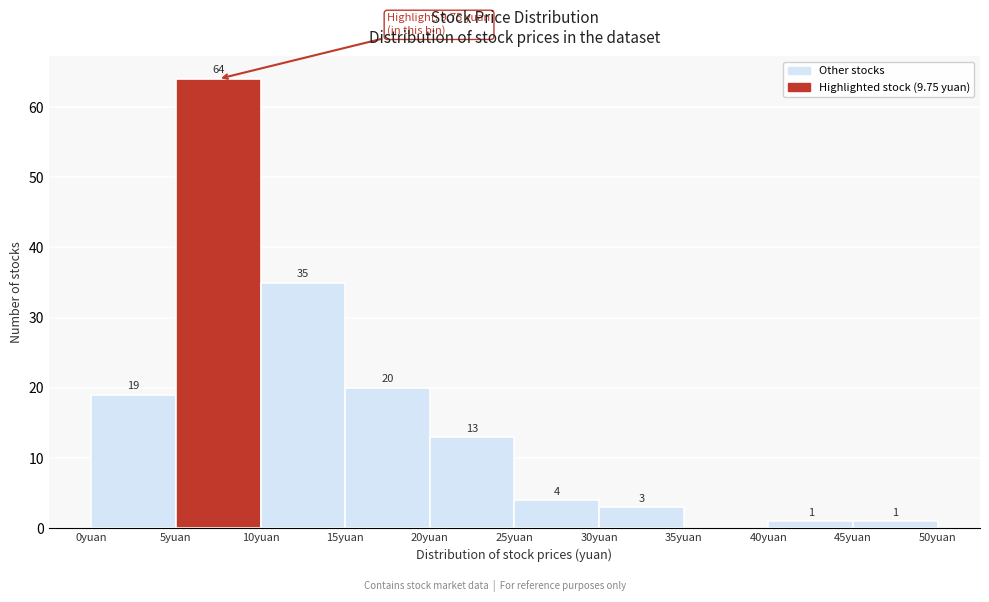

Over which range of the x-axis is the bar tallest?

5 to 10